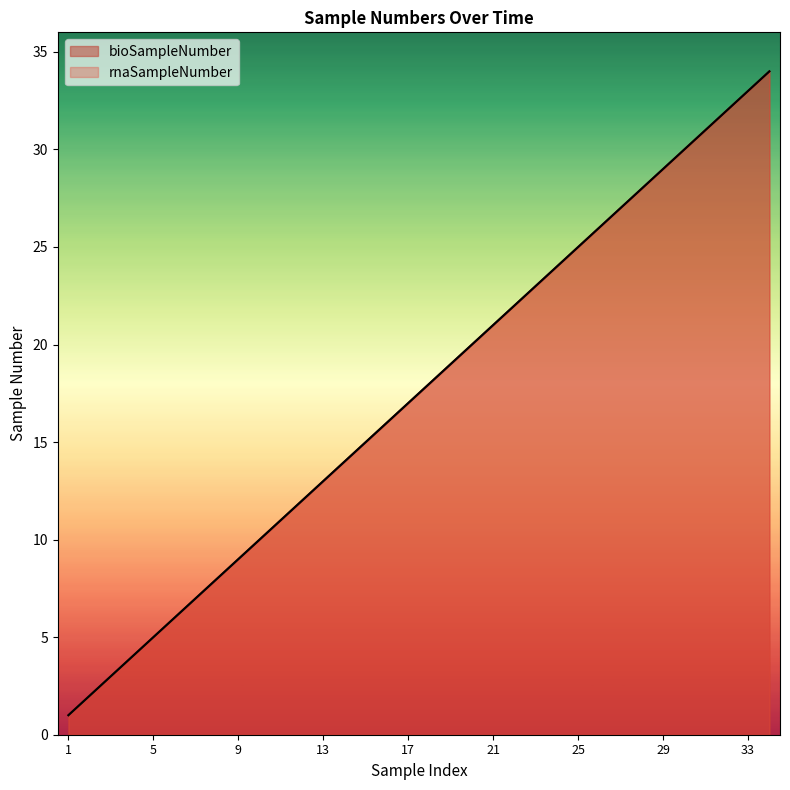

The rnaSampleNumber series shows 14 at 31. True or false?

False